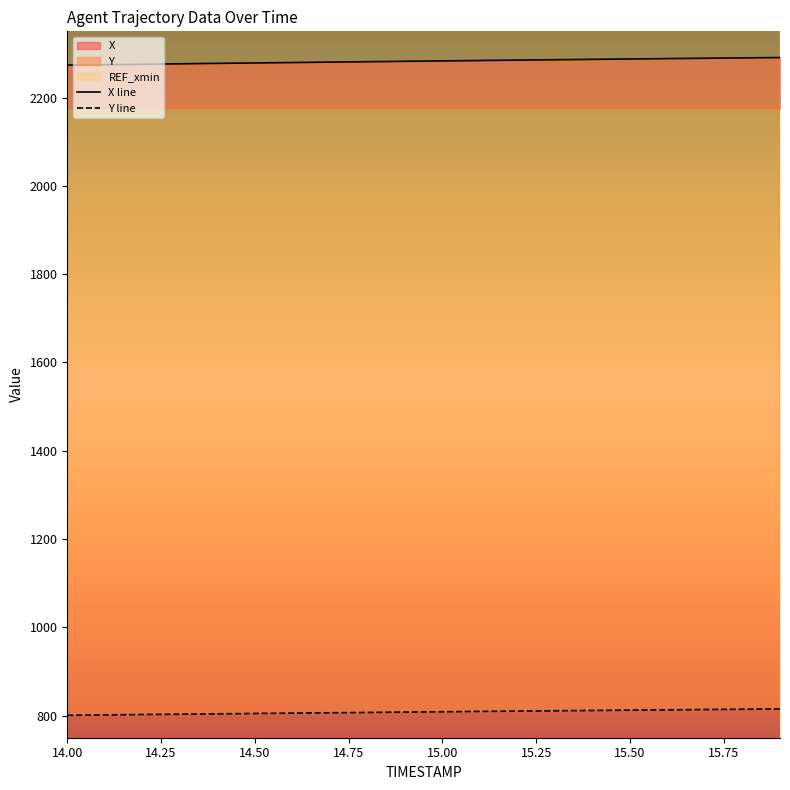

How many data points in Y are less than 808?

9